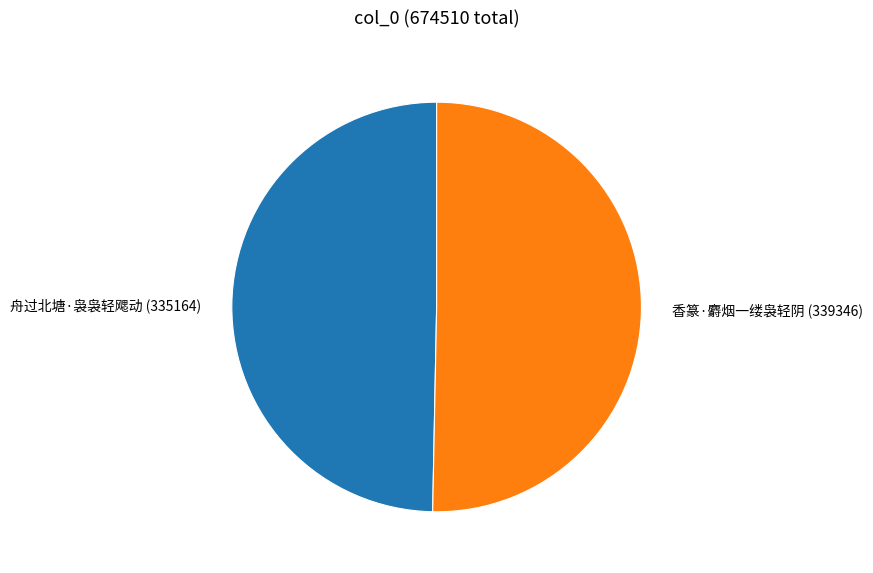

Combined, do 香篆·麝烟一缕袅轻阴 and 舟过北塘·袅袅轻飔动 account for over 50%?

Yes